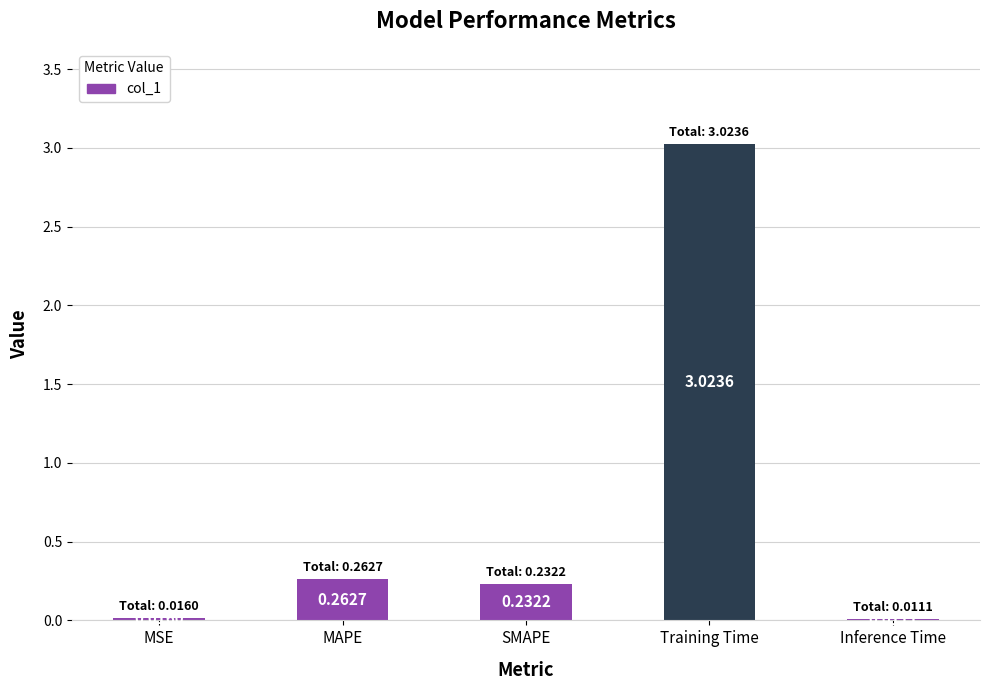

What position from the right is Training Time?

2